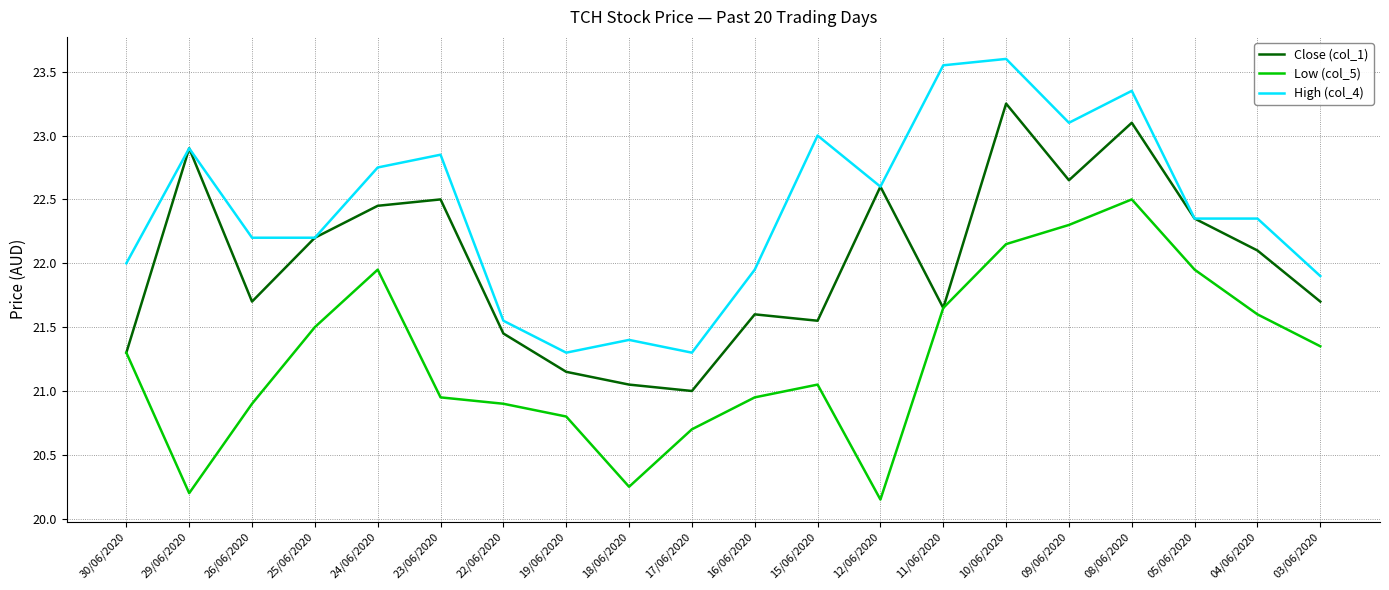

List the series in order of their overall mean, lowest first.

Low (col_5), Close (col_1), High (col_4)